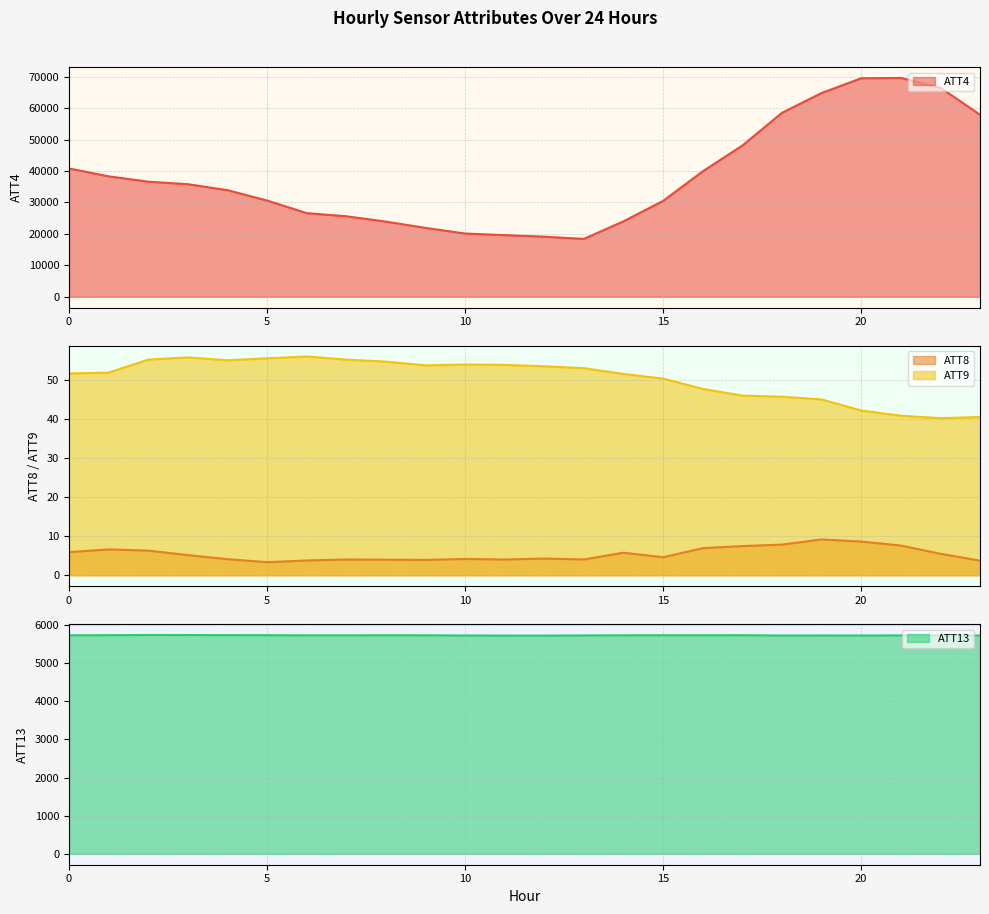

The ATT13 series shows 5733.0 at 0. True or false?

True